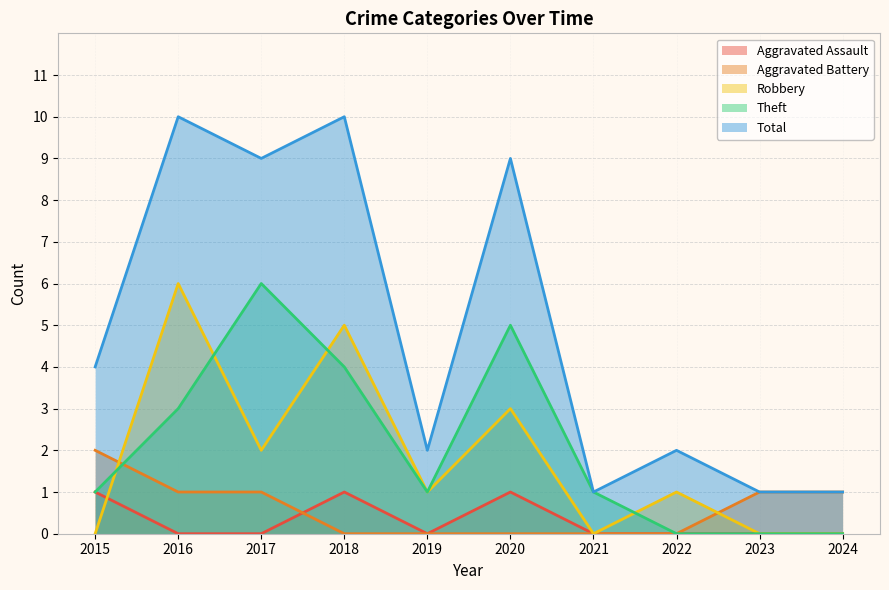

Reading left to right, extract all data points from this chart.

Aggravated Assault: 2015=1	2016=0	2017=0	2018=1	2019=0	2020=1	2021=0	2022=0	2023=0	2024=0
Aggravated Battery: 2015=2	2016=1	2017=1	2018=0	2019=0	2020=0	2021=0	2022=0	2023=1	2024=1
Robbery: 2015=0	2016=6	2017=2	2018=5	2019=1	2020=3	2021=0	2022=1	2023=0	2024=0
Theft: 2015=1	2016=3	2017=6	2018=4	2019=1	2020=5	2021=1	2022=0	2023=0	2024=0
Total: 2015=4	2016=10	2017=9	2018=10	2019=2	2020=9	2021=1	2022=2	2023=1	2024=1